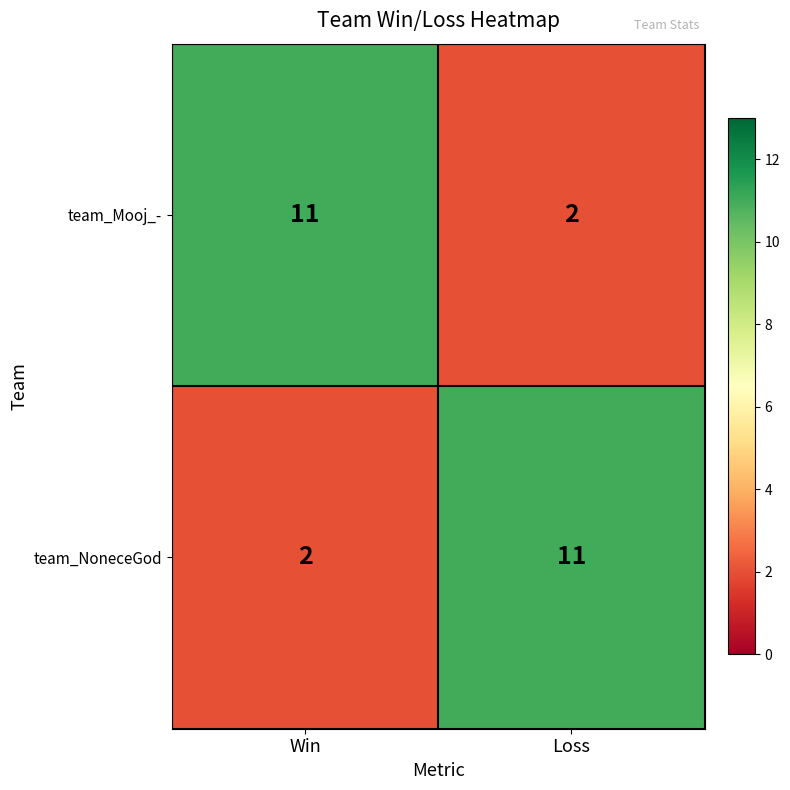

The value of team_NoneceGod at Loss is 11. True or false?

True